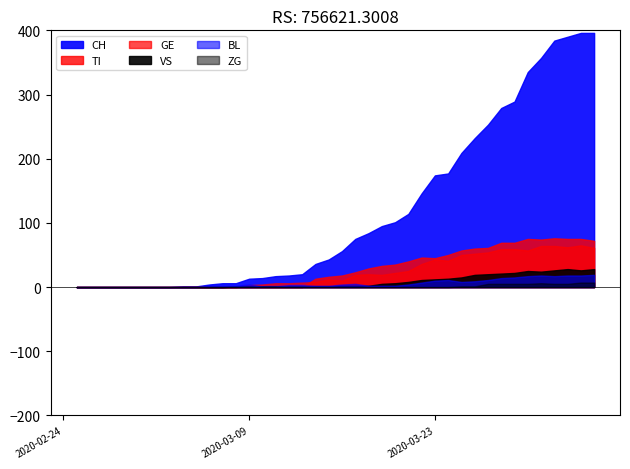

Which series changed the most between 2020-03-02 and 2020-04-04?

CH